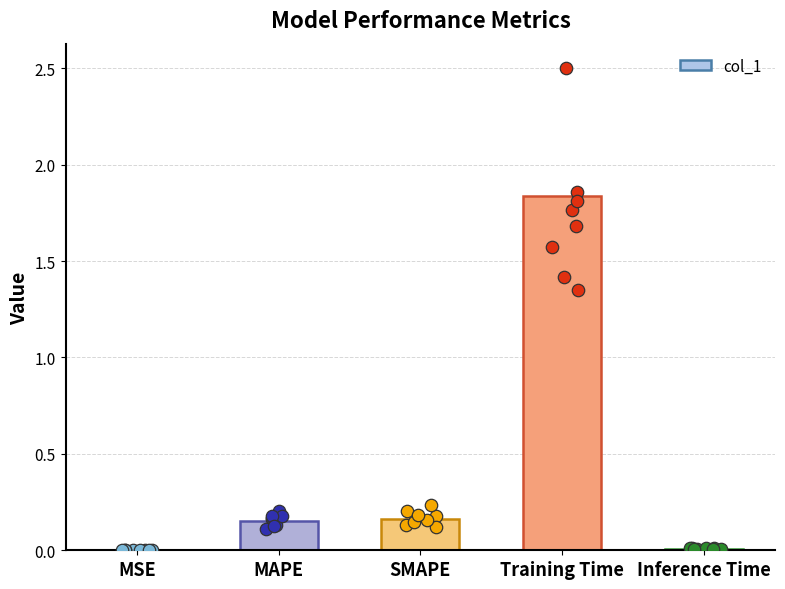

What is the change in value from MAPE to Inference Time?

-0.1